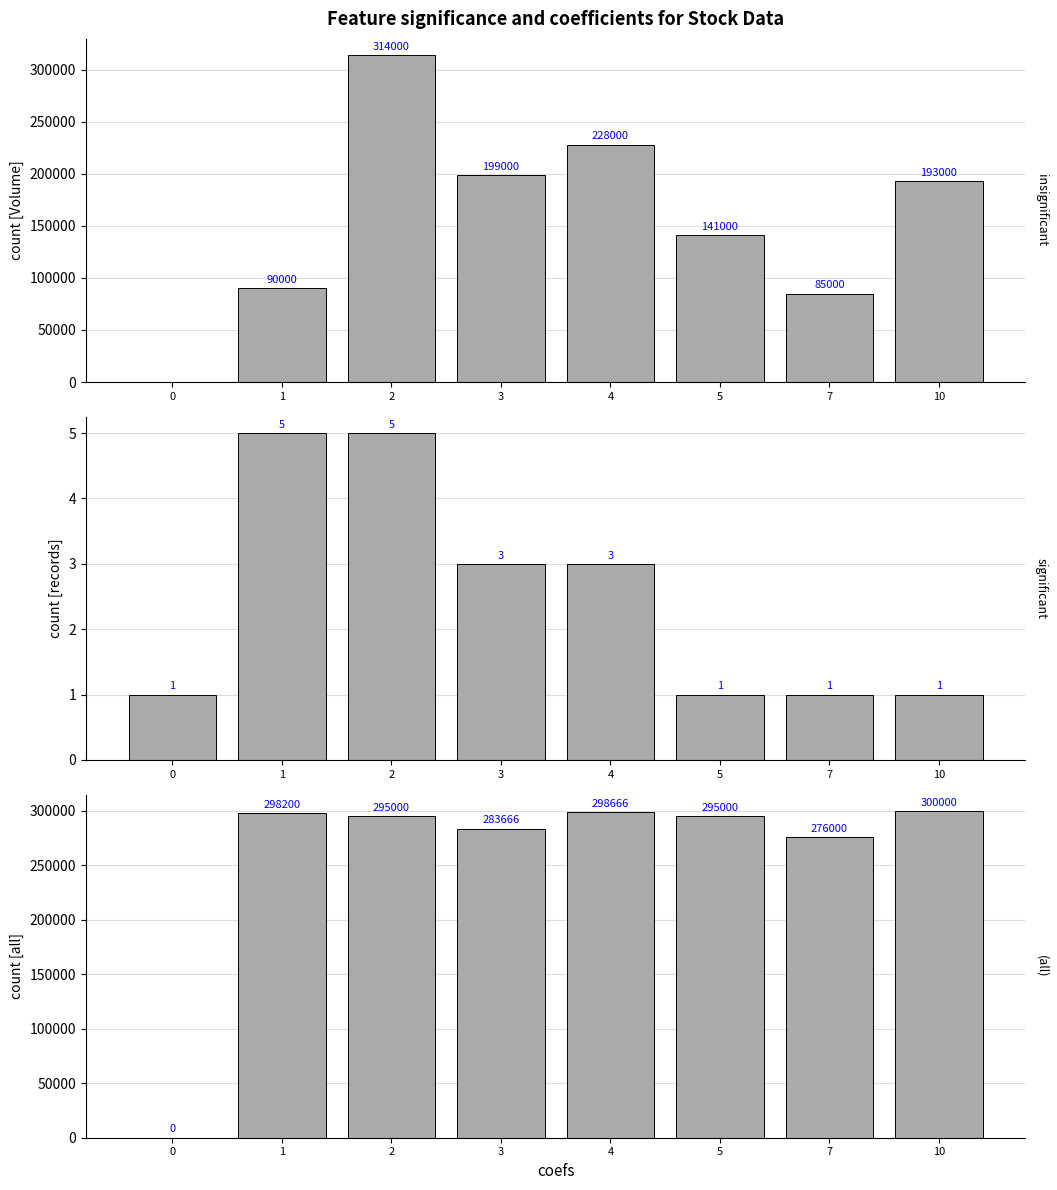

Which category has the highest value across all series?

2